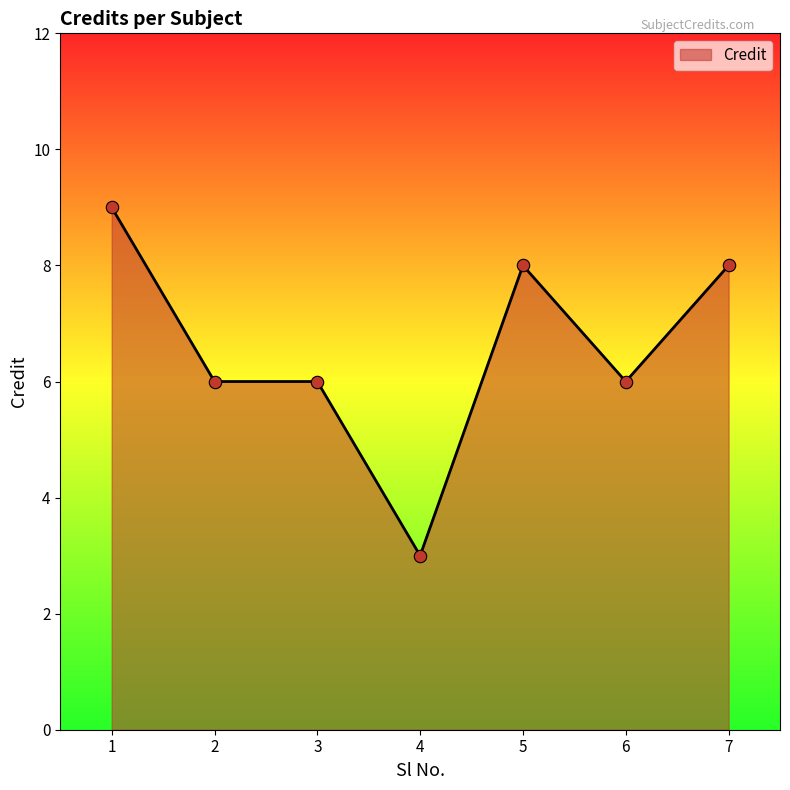

Between 5 and 3, which is larger?

5